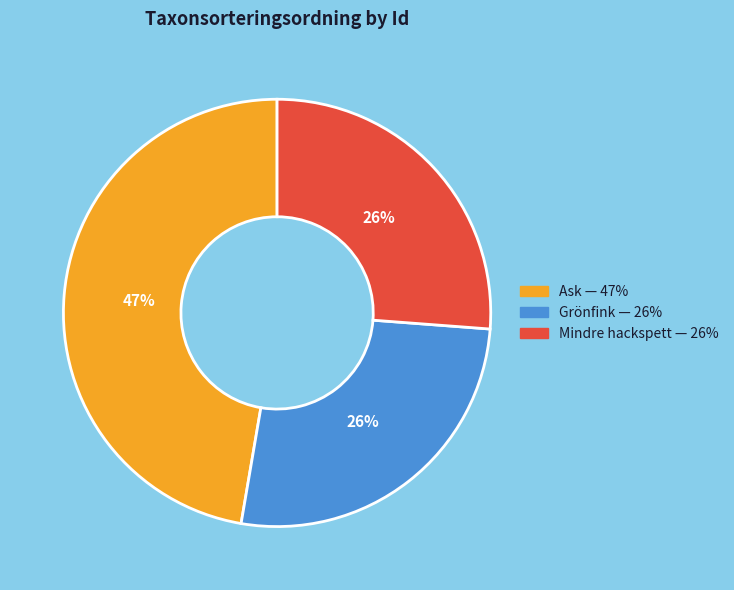

Is there any slice that represents more than half of the pie?

No